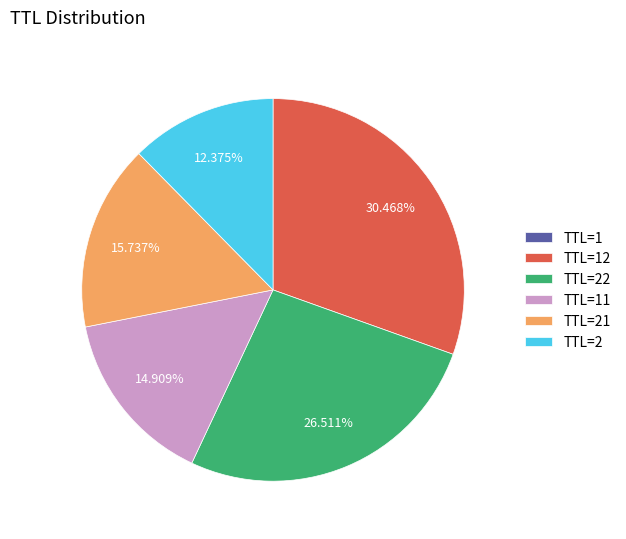

Does TTL=22 account for over 50% of the chart?

No